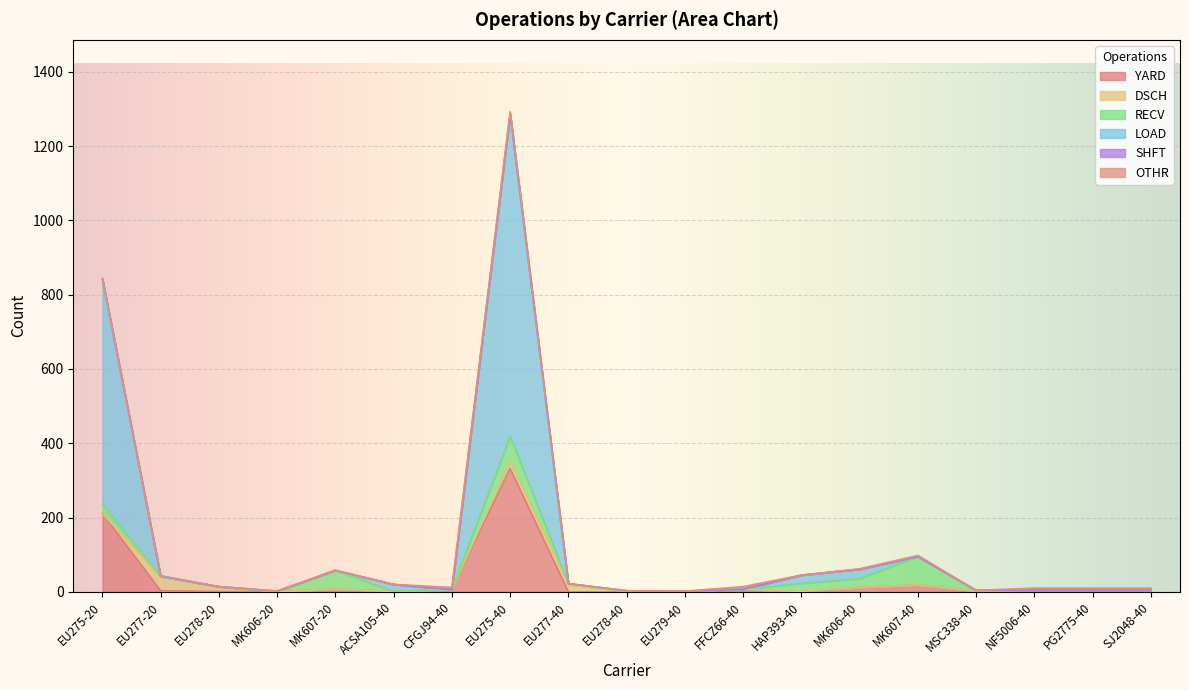

Where is RECV nearest to the value 38?

MK607-20